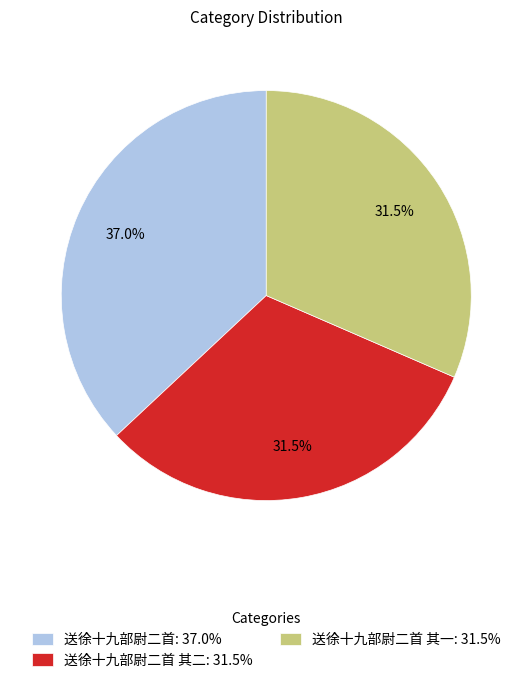

What is the largest slice in the pie chart?

送徐十九部尉二首: 37.0%